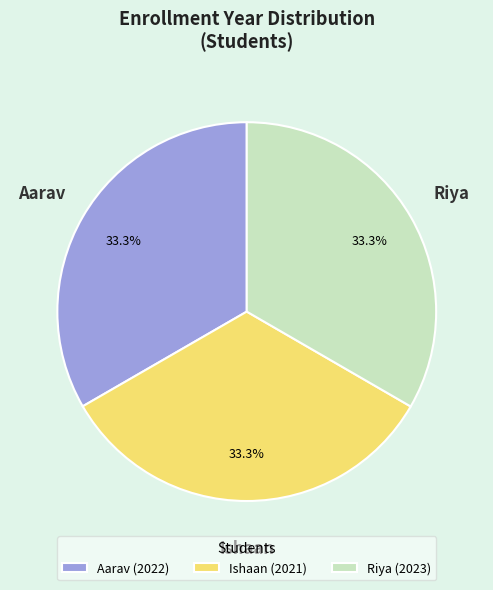

Count the number of slices in the pie.

3